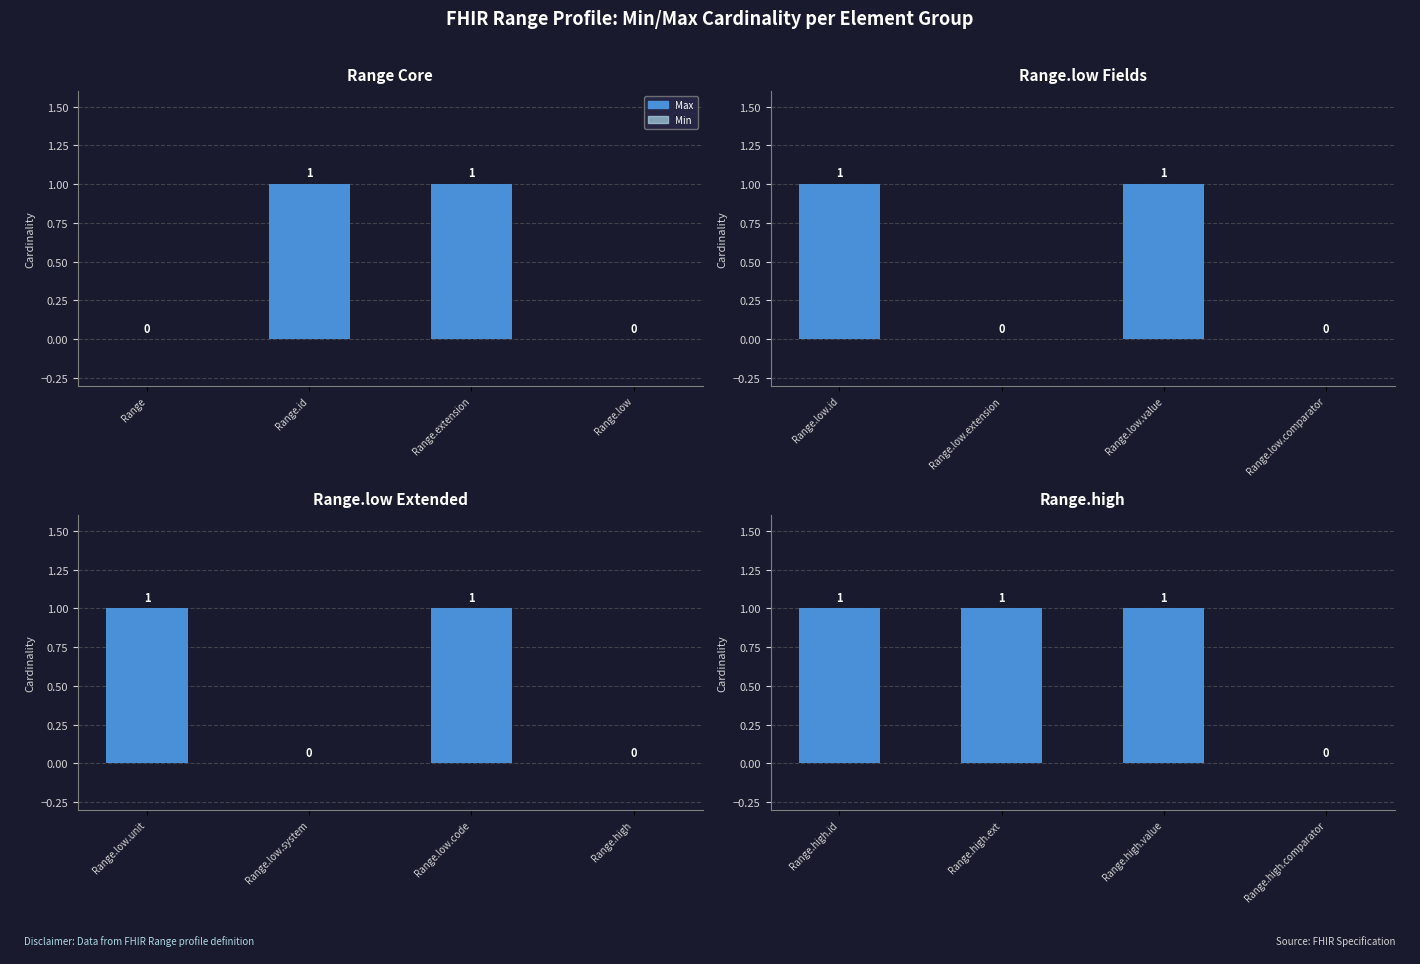

Is the value of Min at Range.high.ext greater than the value of Max at Range.high.id?

No